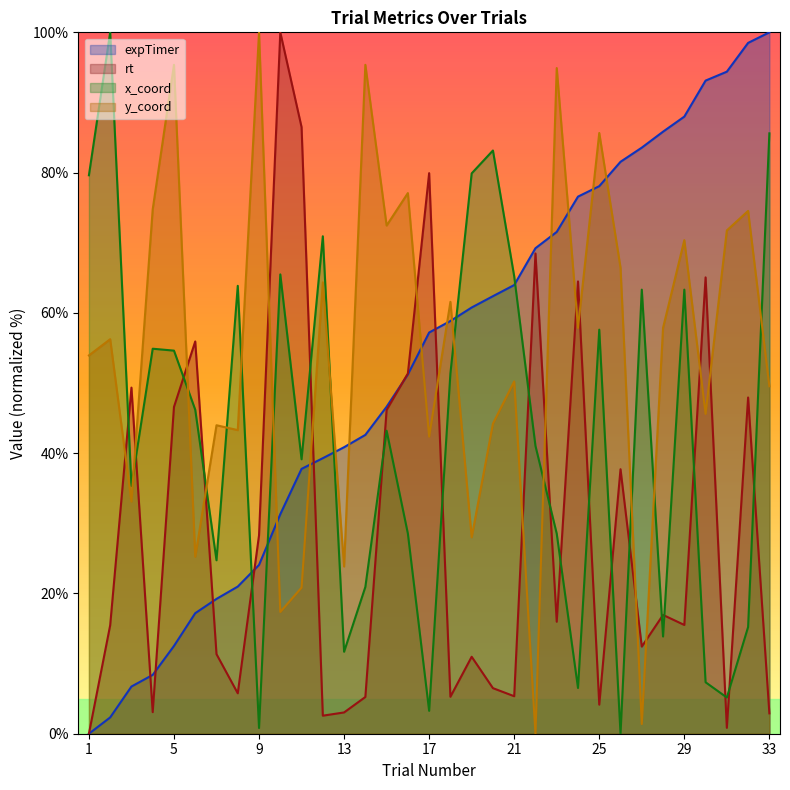

How many values in the expTimer series exceed 57?

17